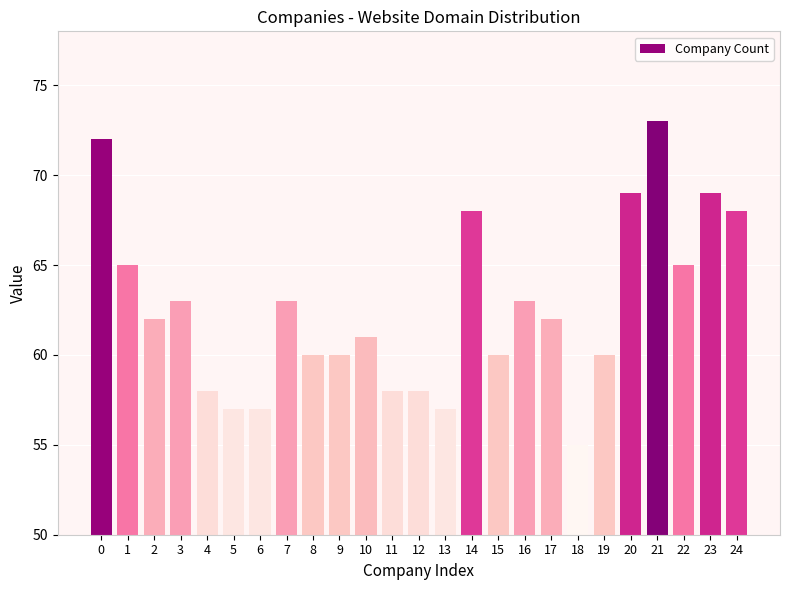

Are the bars horizontal?

No